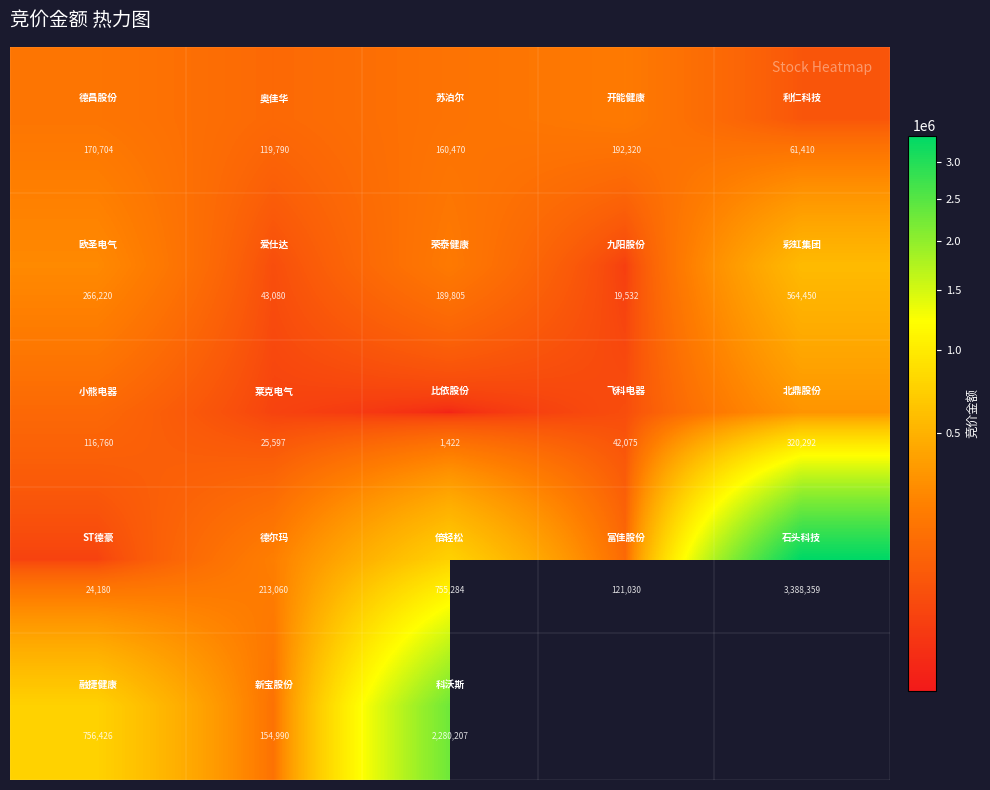

How many categories are shown in the chart?

5